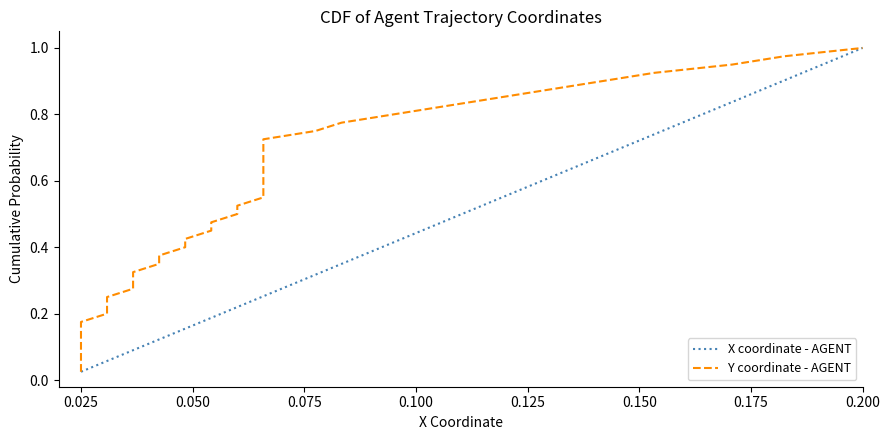

Reading left to right, extract all data points from this chart.

X coordinate - AGENT: 0.0	0.1	0.1	0.1	0.1	0.1	0.2	0.2	0.2	0.2	0.3	0.3	0.3	0.3	0.4	0.4	0.4	0.5	0.5	0.5	0.5	0.6	0.6	0.6	0.6	0.7	0.7	0.7	0.7	0.8	0.8	0.8	0.8	0.8	0.9	0.9	0.9	0.9	1.0	1.0
Y coordinate - AGENT: 0.0	0.1	0.1	0.1	0.1	0.1	0.2	0.2	0.2	0.2	0.3	0.3	0.3	0.3	0.4	0.4	0.4	0.5	0.5	0.5	0.5	0.6	0.6	0.6	0.6	0.7	0.7	0.7	0.7	0.8	0.8	0.8	0.8	0.8	0.9	0.9	0.9	0.9	1.0	1.0